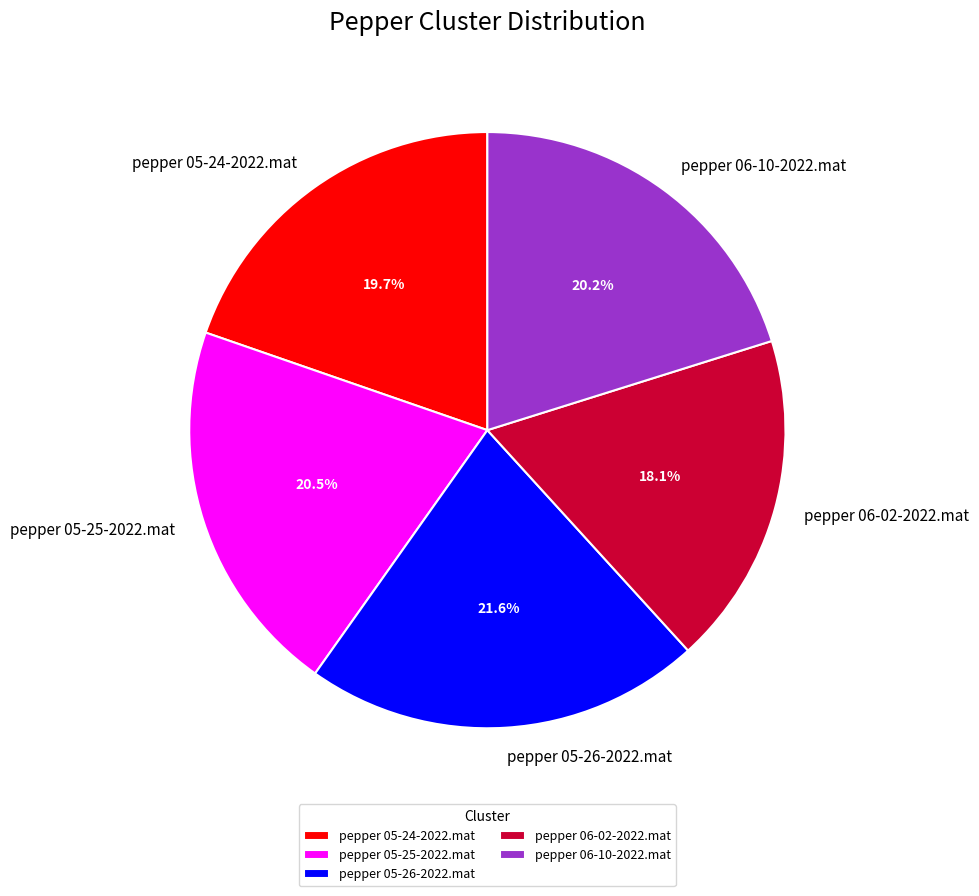

Approximately how many times larger is the value at pepper 05-24-2022.mat compared to pepper 06-10-2022.mat?

1.0